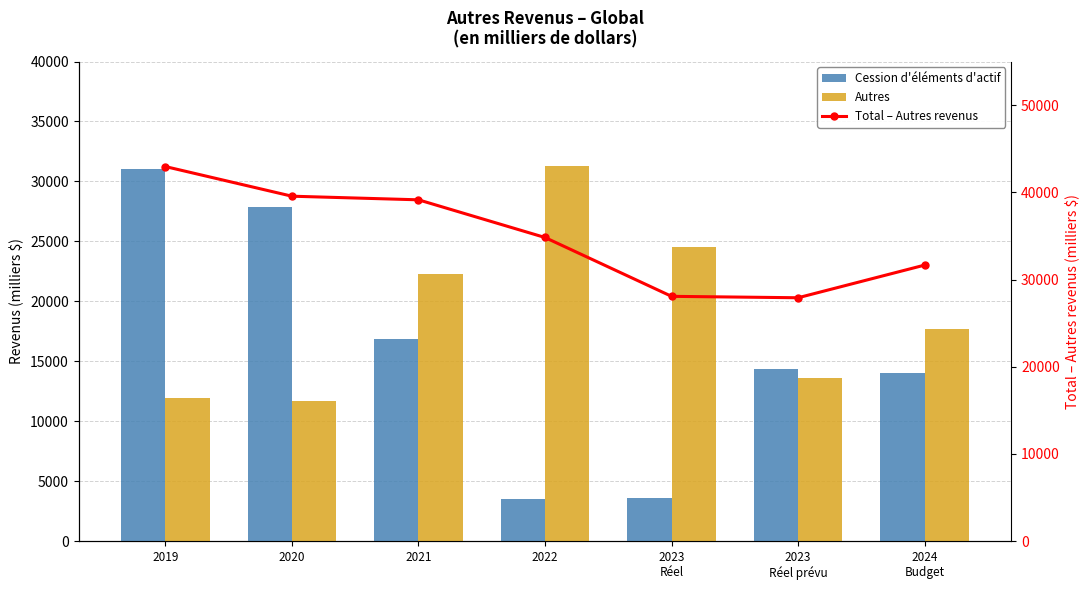

List the series in order of their peak value, lowest first.

Cession d'éléments d'actif, Autres, Total – Autres revenus